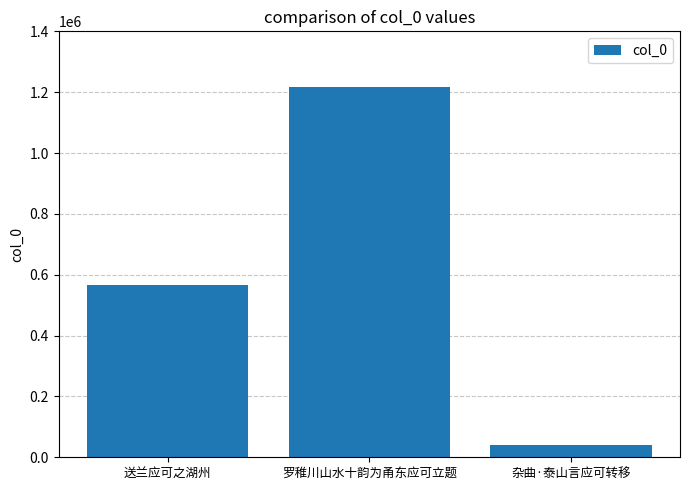

What is the difference between the values at 杂曲·泰山言应可转移 and 罗稚川山水十韵为甬东应可立题?

1176016